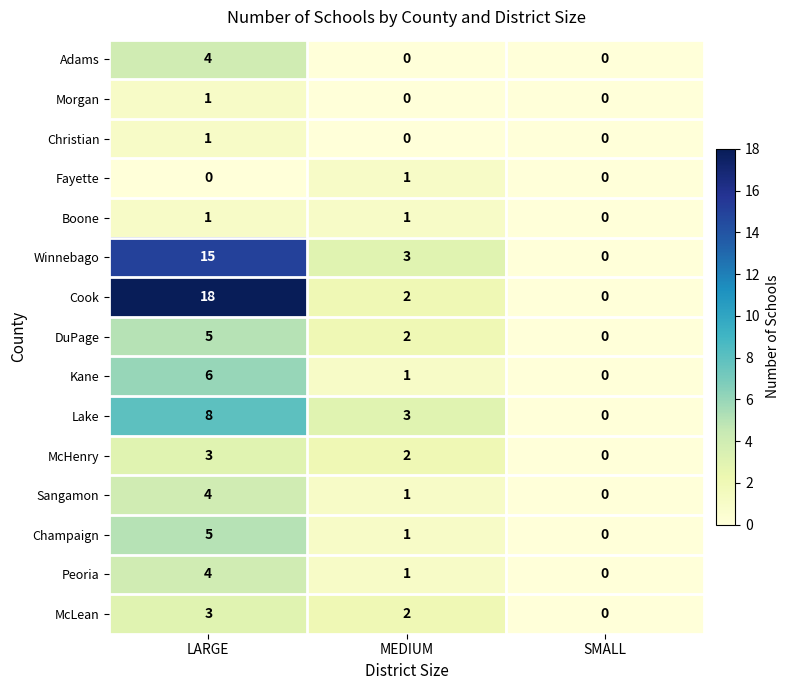

Where does the McHenry series first go above 2?

LARGE